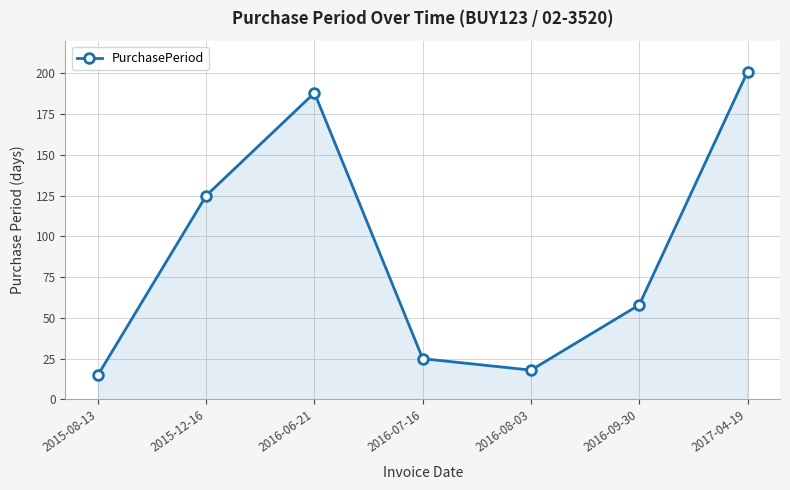

What is the value of the 7th point from the left?

201